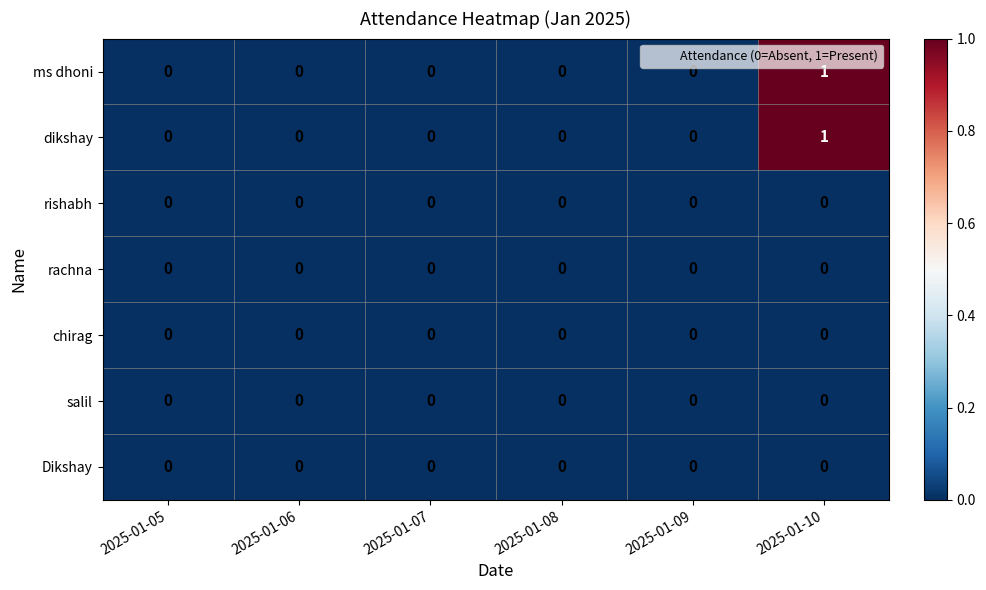

At which category is the sum across all series the highest?

2025-01-10